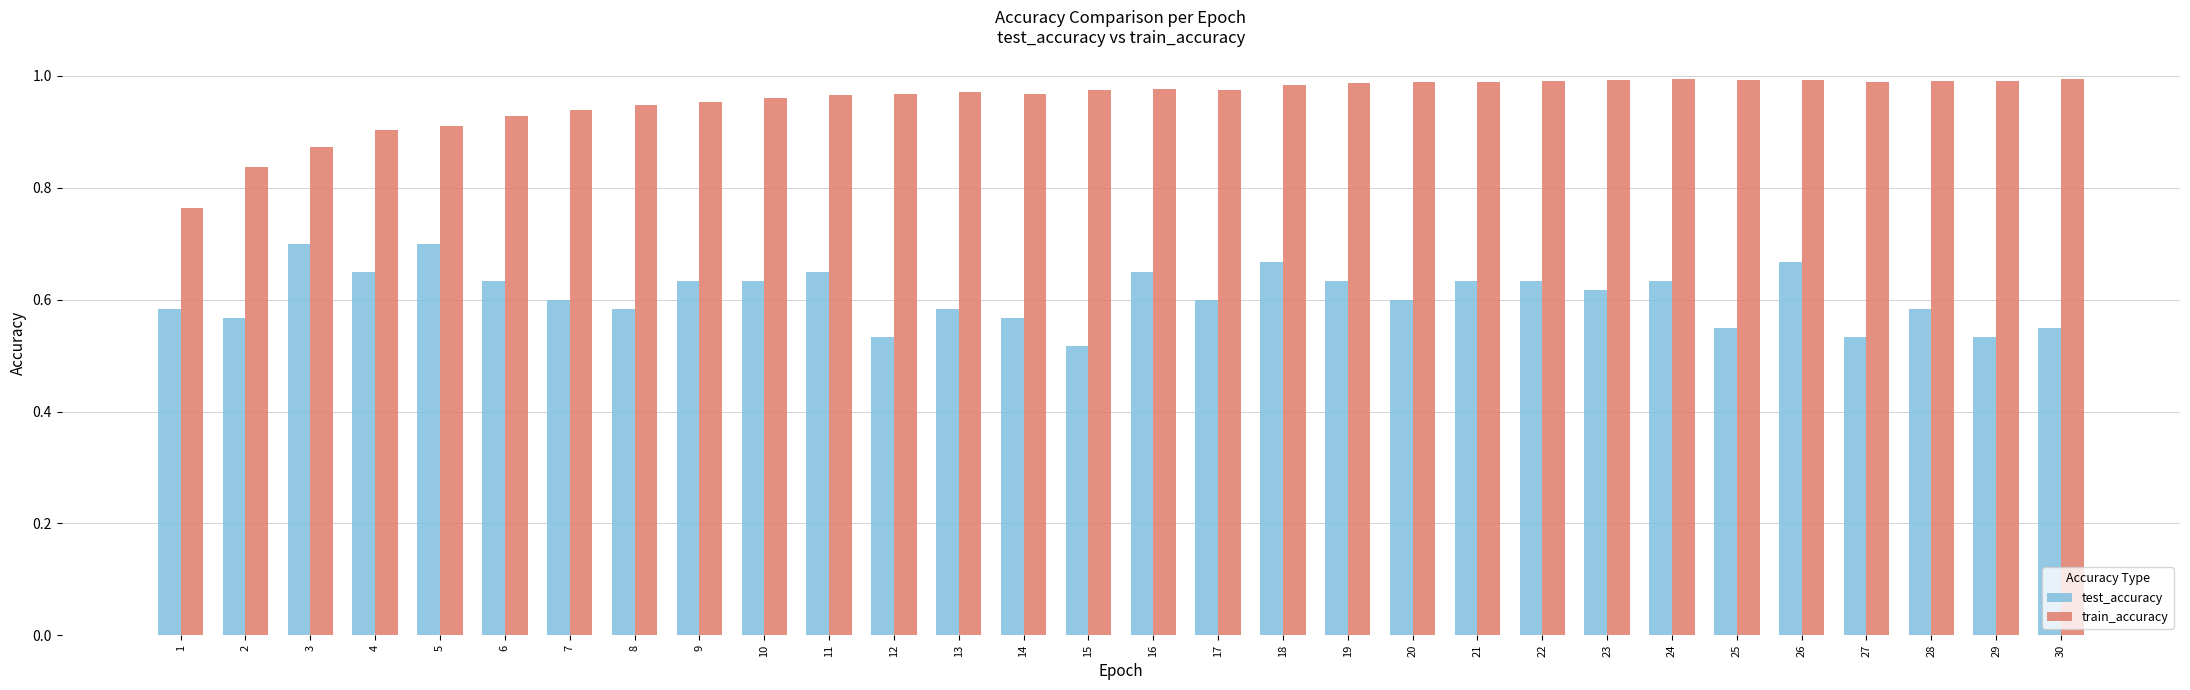

Which series has the largest range (max minus min)?

train_accuracy